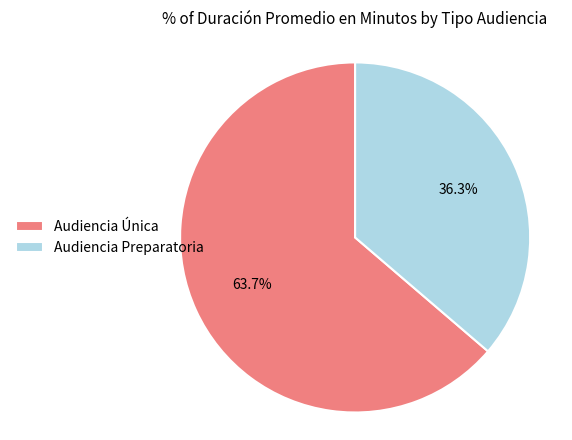

What is the largest slice in the pie chart?

Audiencia Única